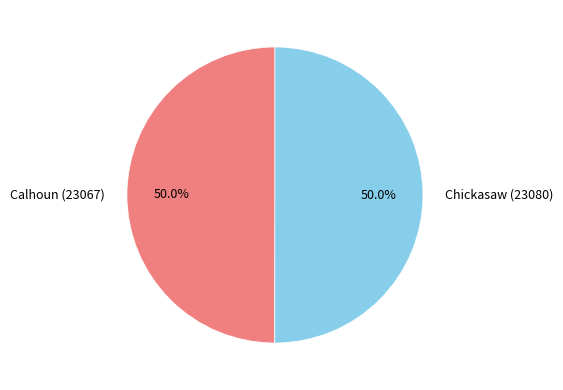

What portion of the pie excludes Chickasaw (23080)?

50.0%